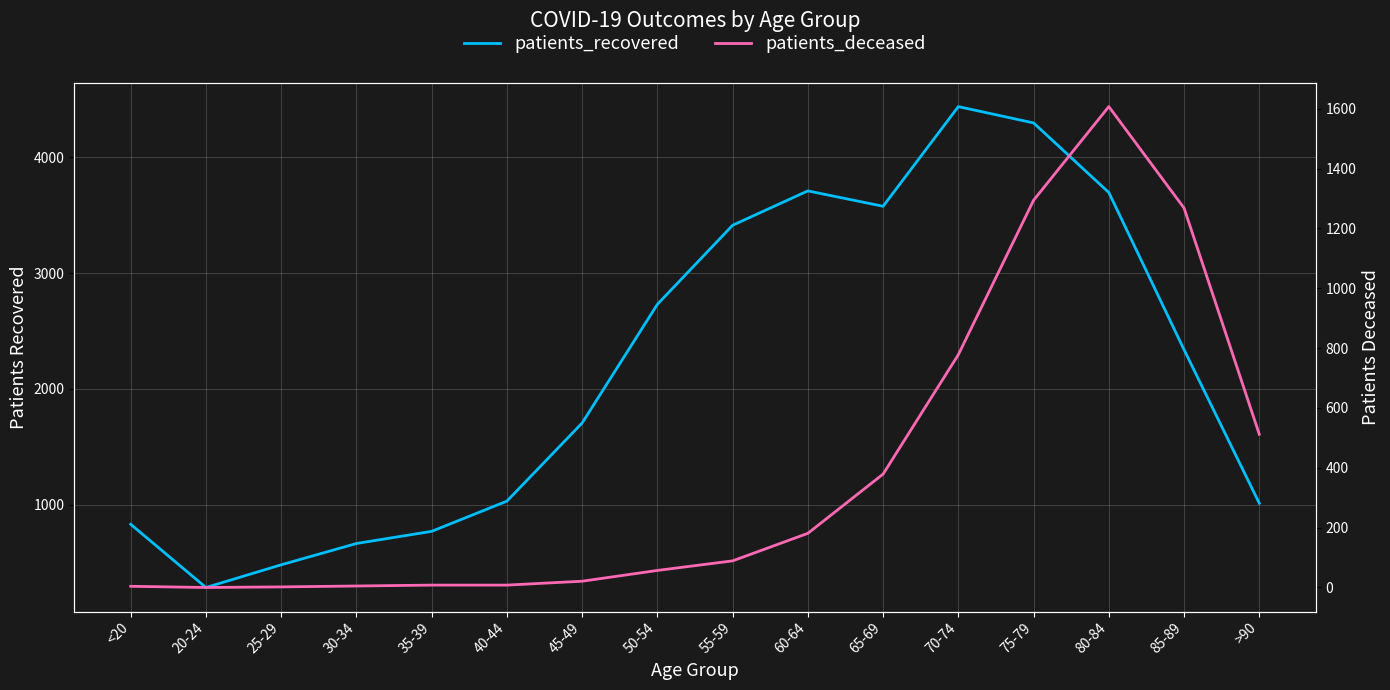

What is the total value across all series at >90?

1524